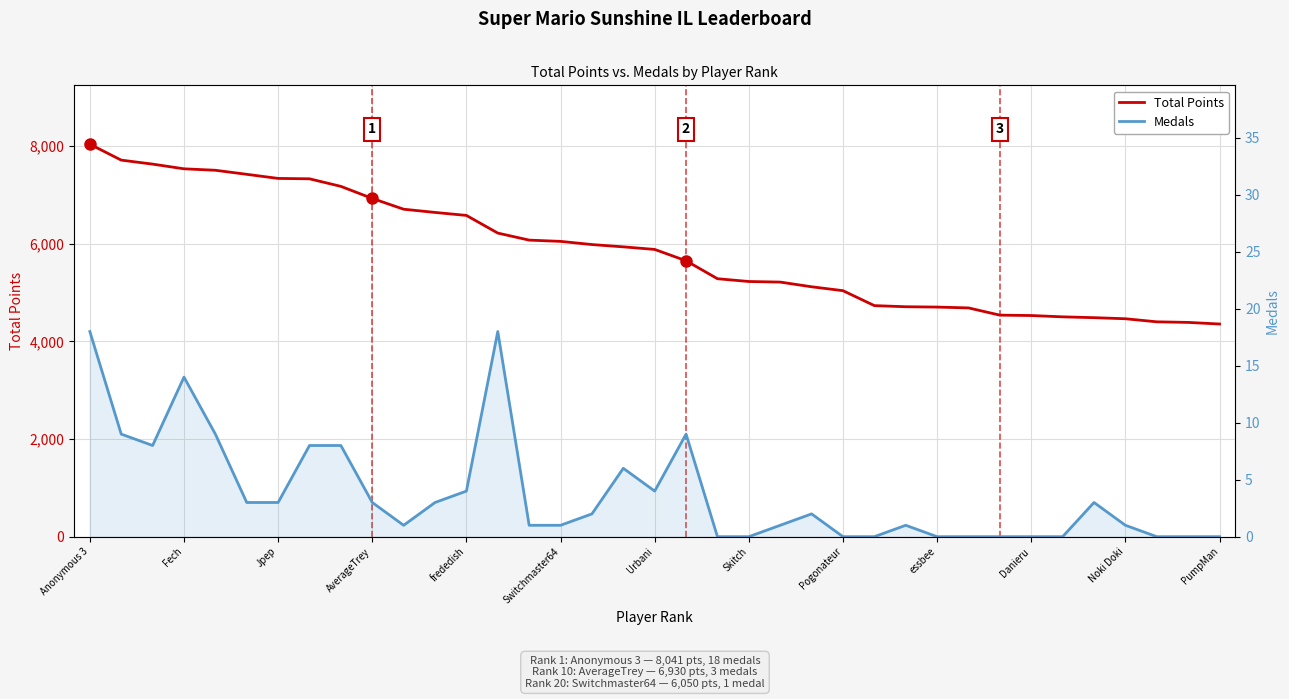

Which has a higher value, Switchmaster64 or Anonymous 3?

Anonymous 3